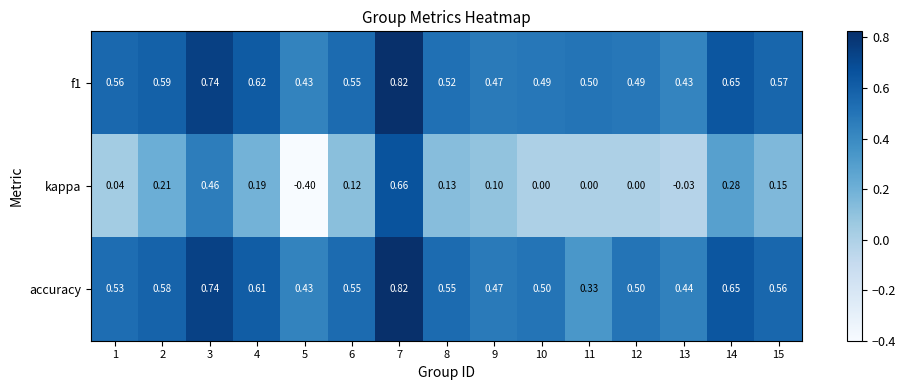

Between 1 and 15, which series saw the biggest shift?

kappa